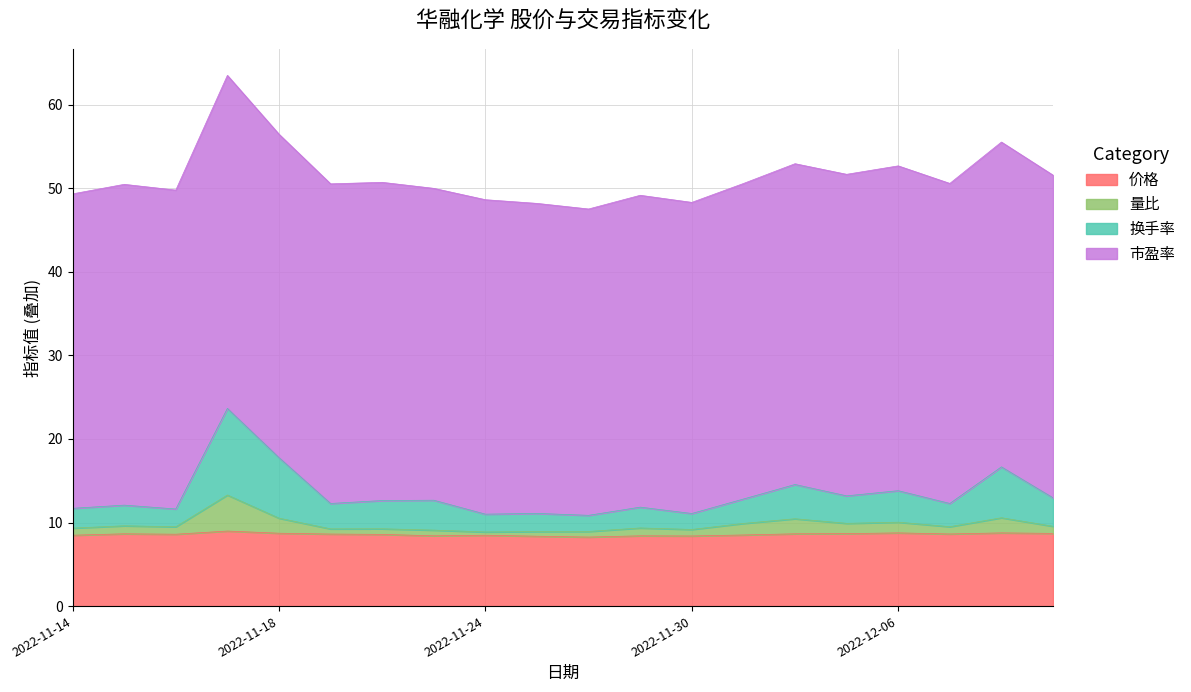

What is the label of the 1st point from the left?

2022-11-14